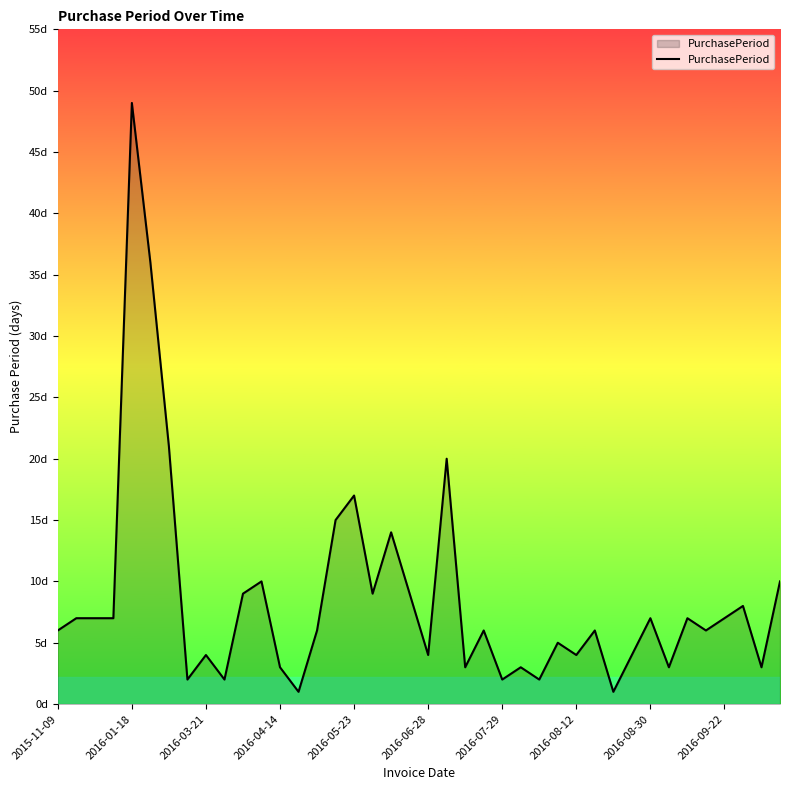

Which label corresponds to the largest value in the chart?

2016-01-18